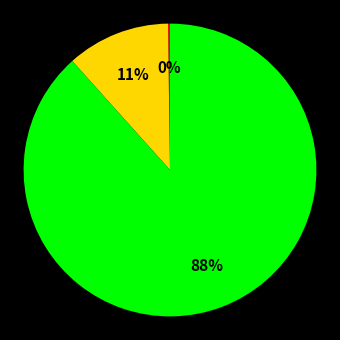

To the nearest percent, what is the average slice percentage?

33%